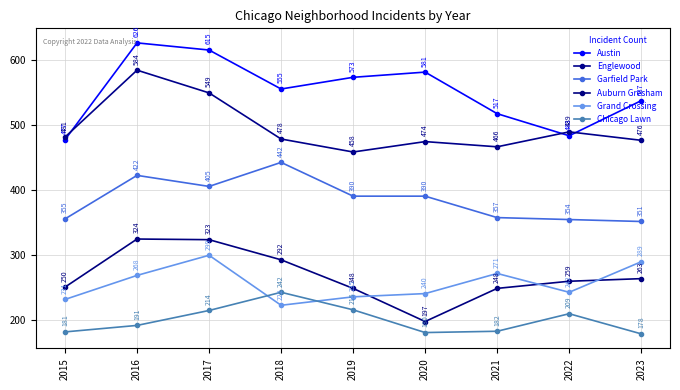

What is the difference between the highest and lowest values at 2020?

401